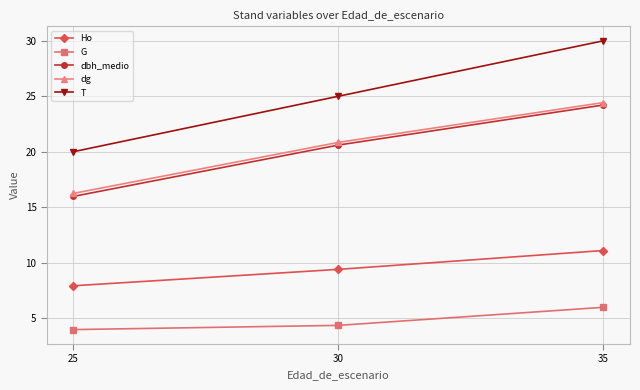

What is the greatest value displayed?

30.0